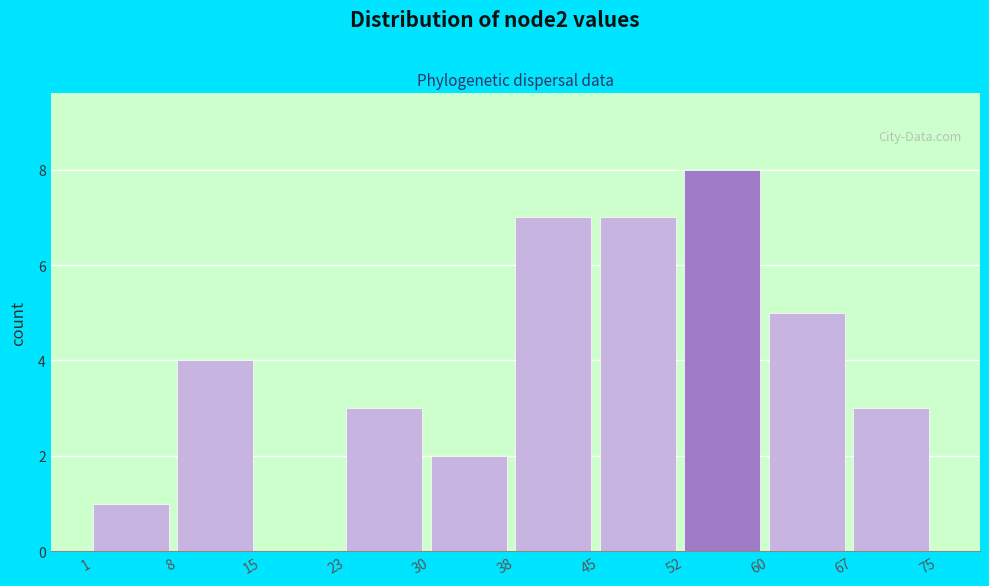

Over which range of the x-axis is the bar tallest?

52 to 60